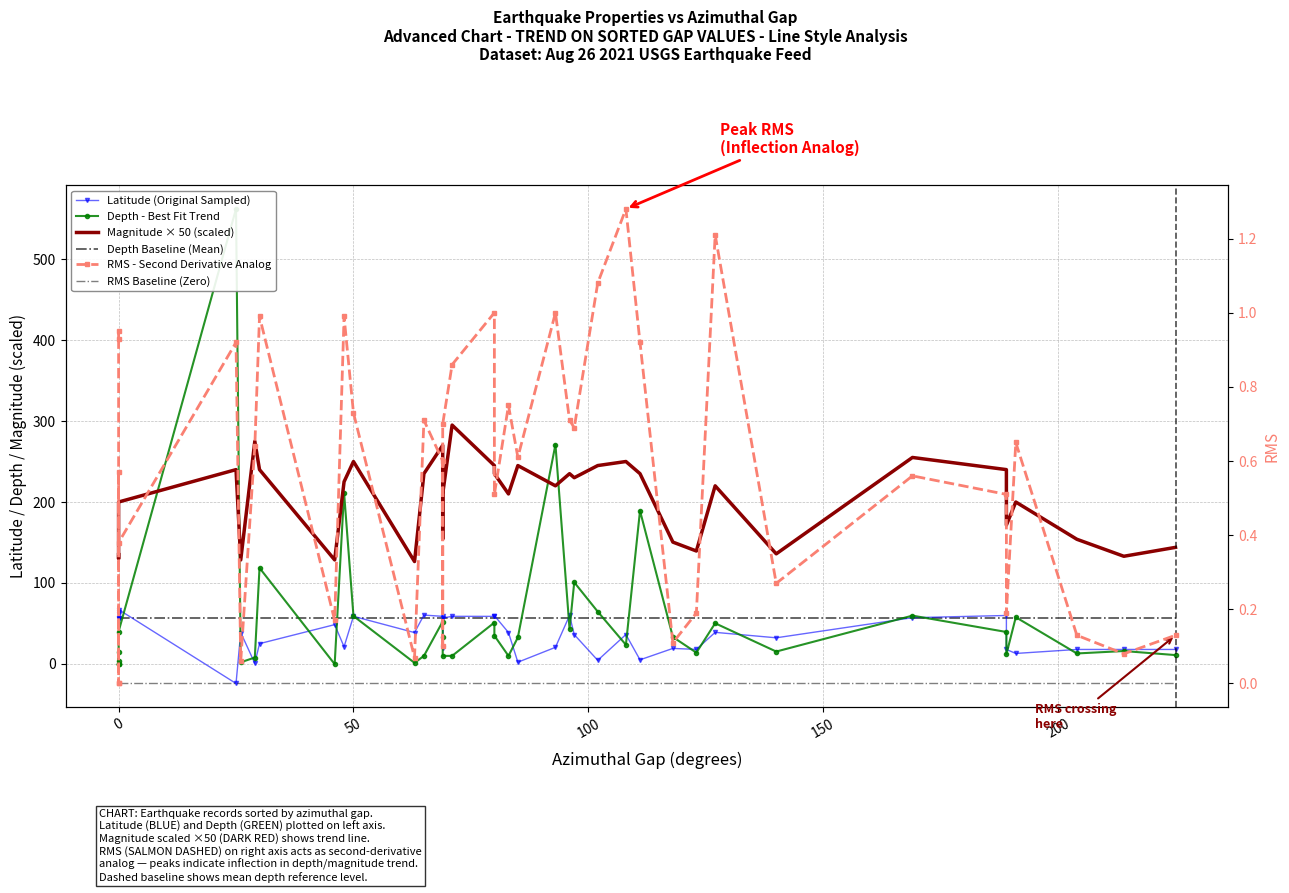

After their last crossing, which series has the higher values: RMS - Second Derivative Analog or Depth - Best Fit Trend?

Depth - Best Fit Trend